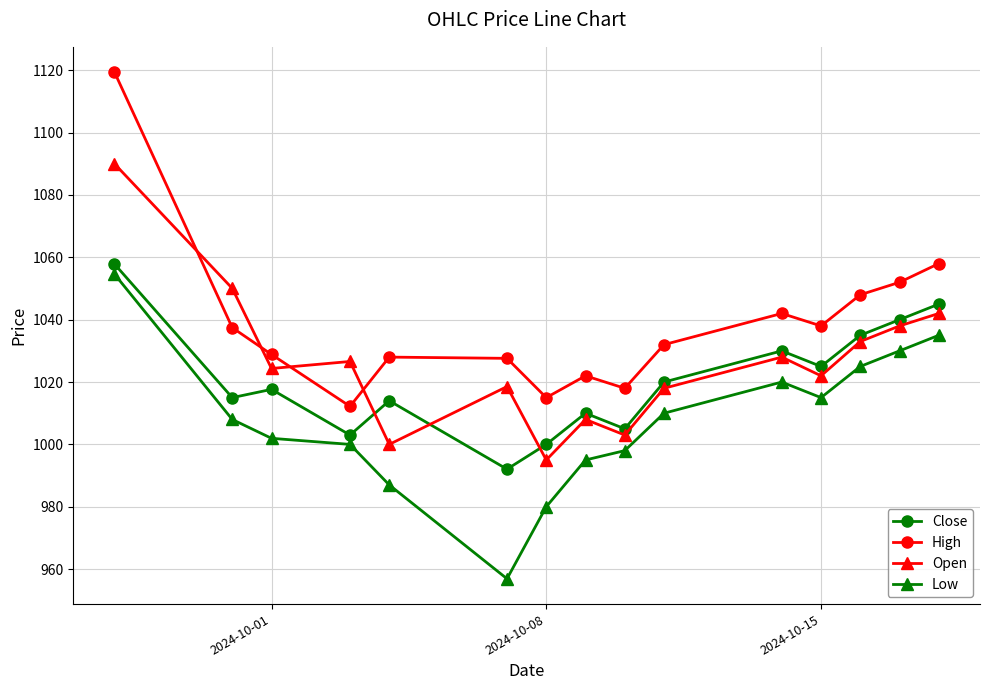

What is the sum of all High values?

15578.5